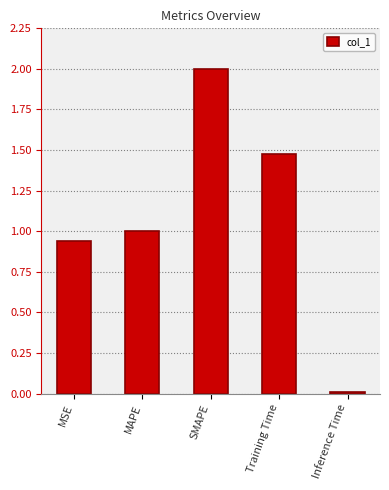

List the labels in order of value, smallest first.

Inference Time, MSE, MAPE, Training Time, SMAPE